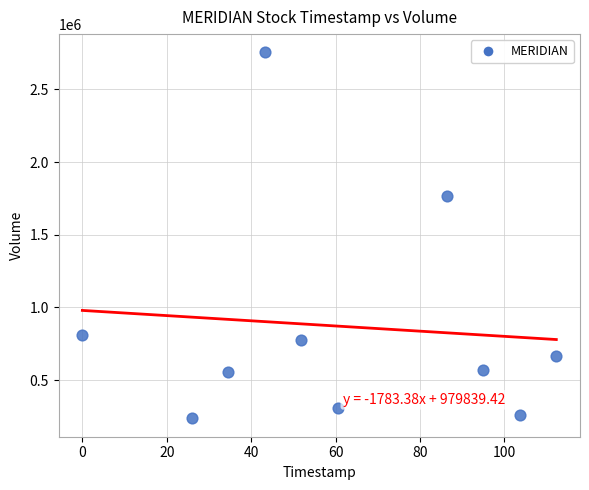

What is the range of Y values (max minus min)?

2517700